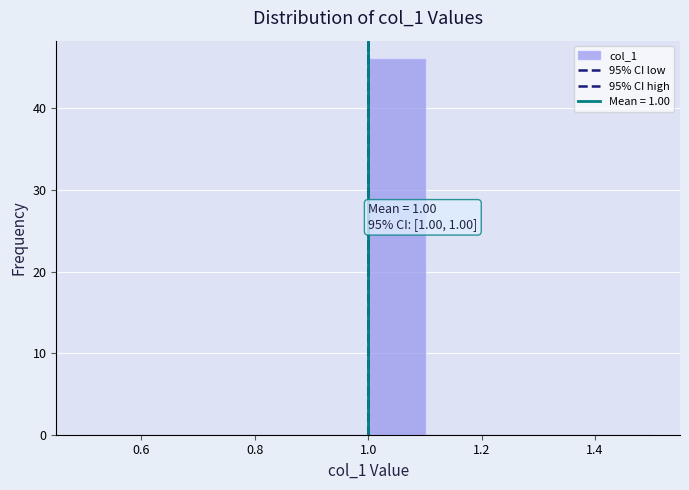

Which range on the x-axis has the tallest bar?

1.0 to 1.1